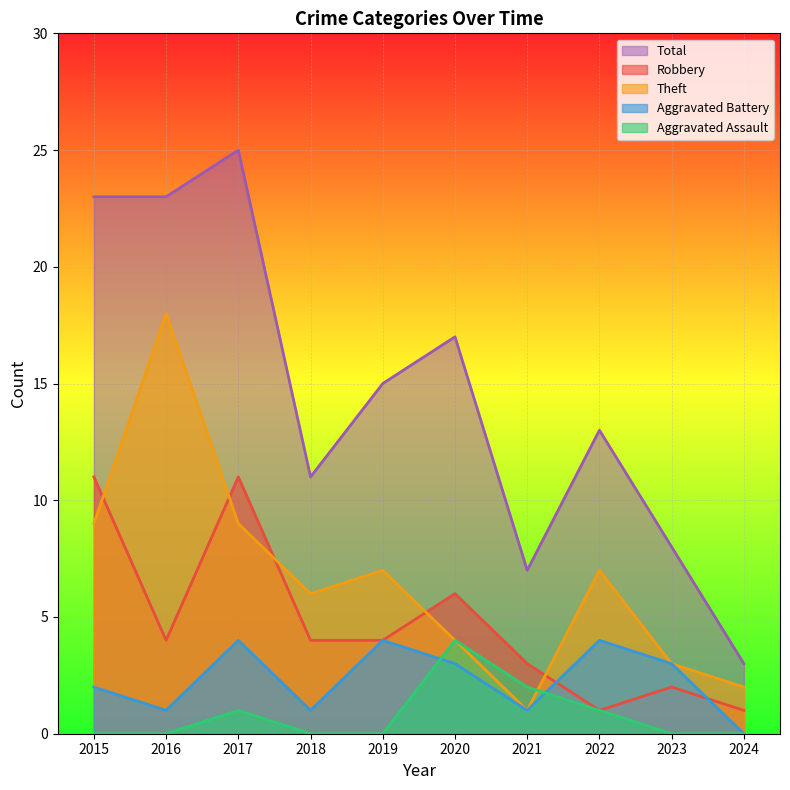

Between which two adjacent categories do Robbery and Theft first intersect?

2015 and 2016